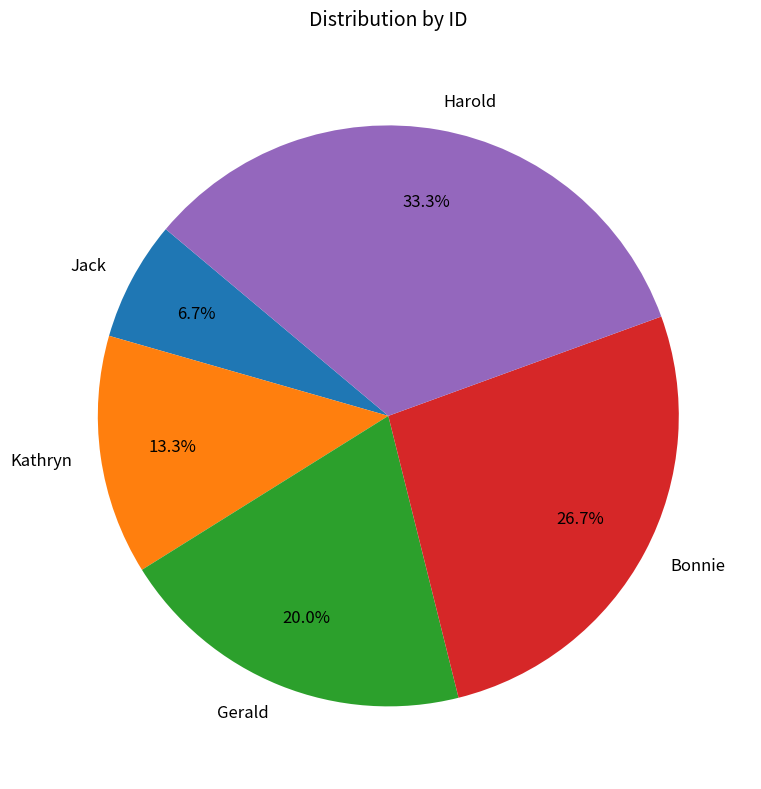

What is the largest slice in the pie chart?

Harold